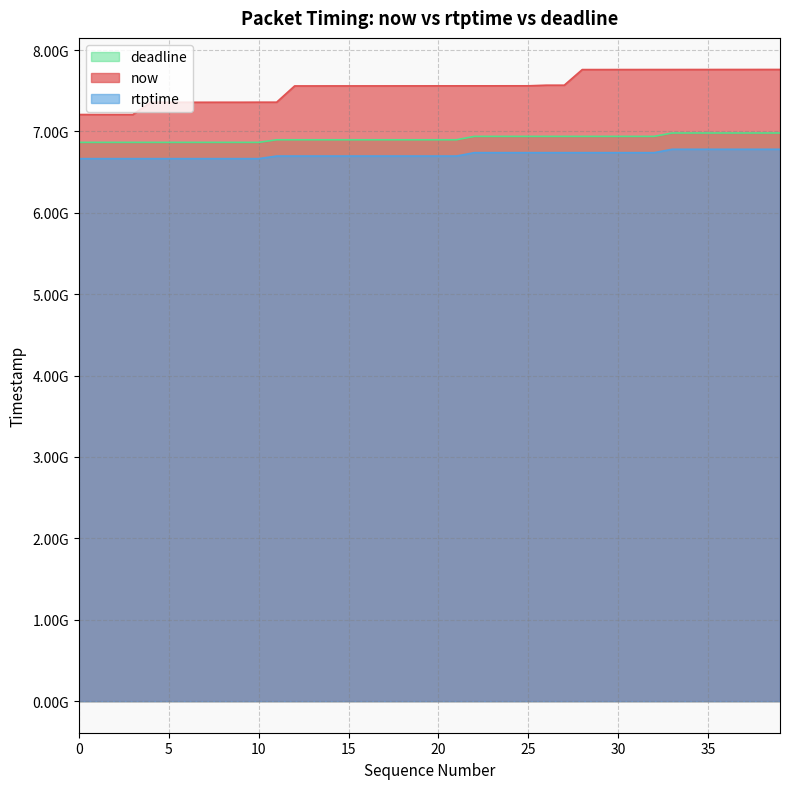

How many distinct data groups are displayed?

3